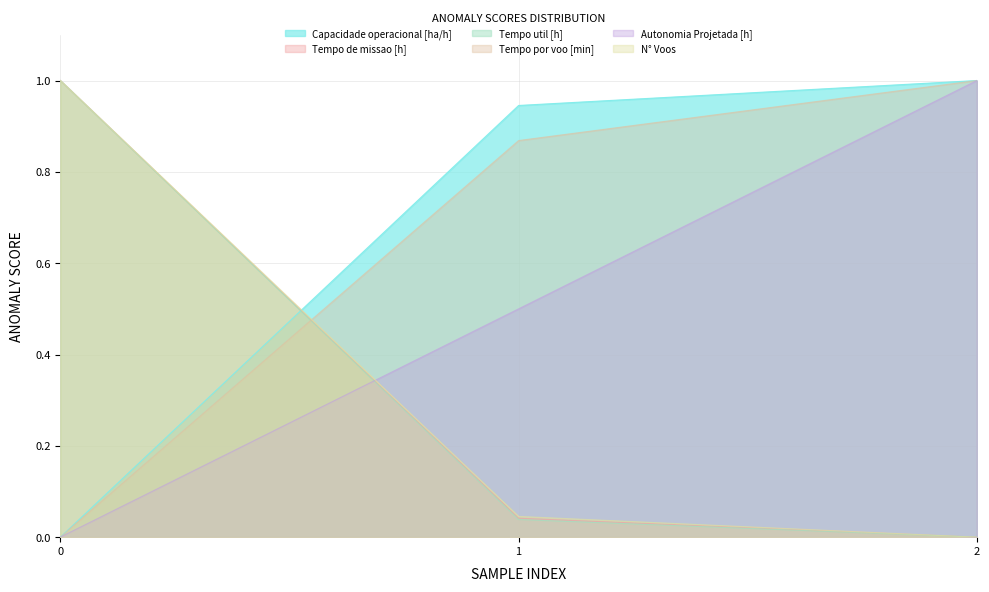

Does the chart have visible grid lines?

Yes